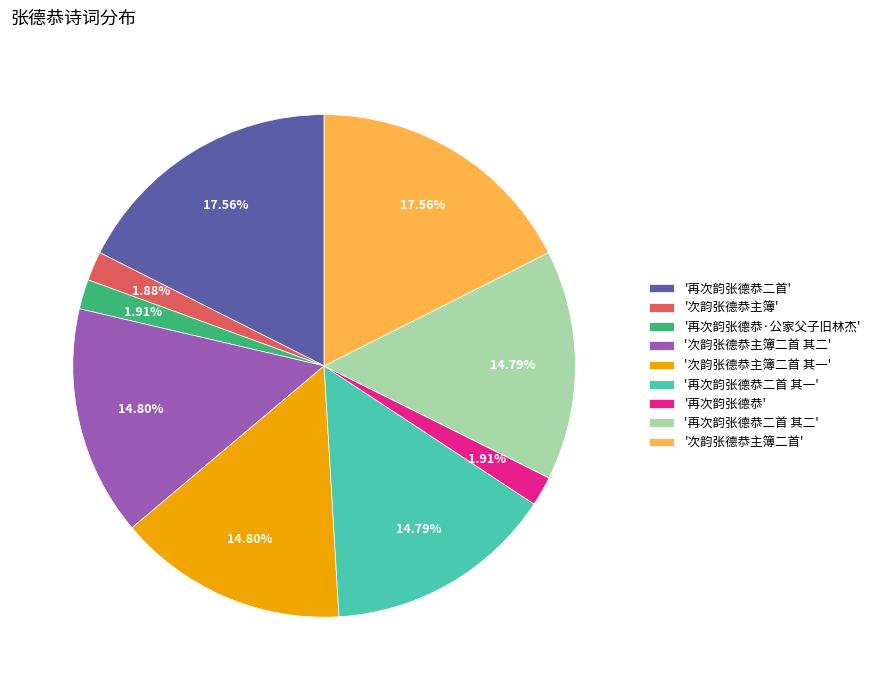

What is the ratio of the value at '再次韵张德恭二首 其一' to the value at '次韵张德恭主簿二首'?

0.8